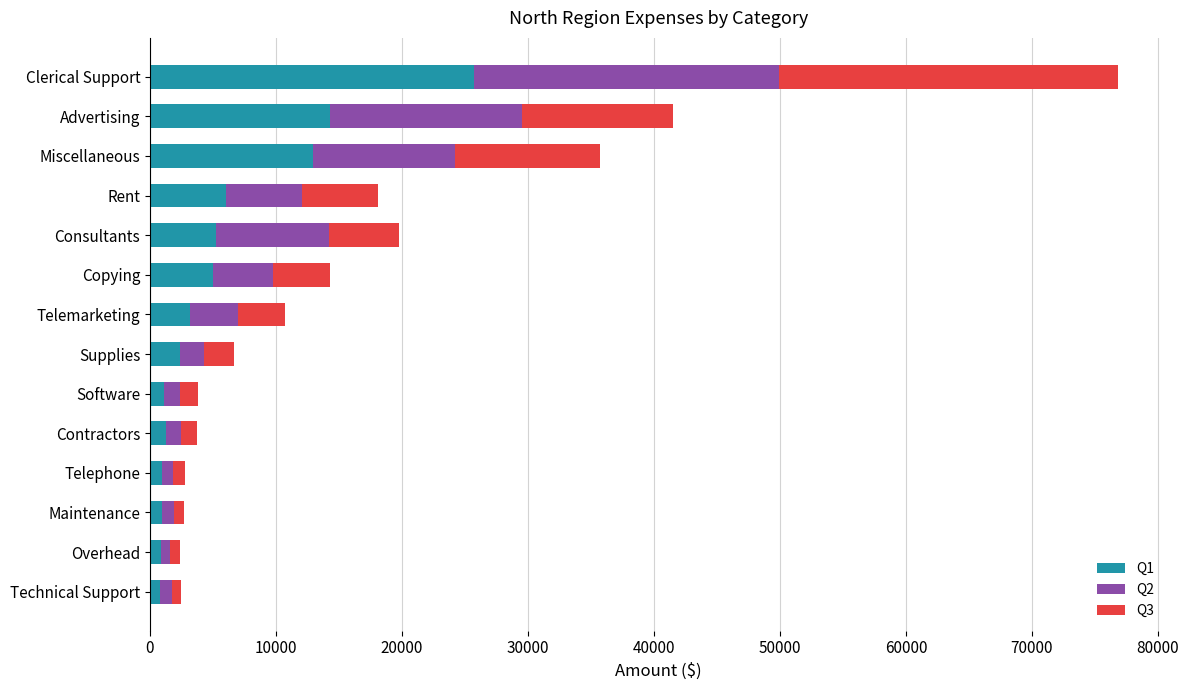

What is the total value across all series at Consultants?

19755